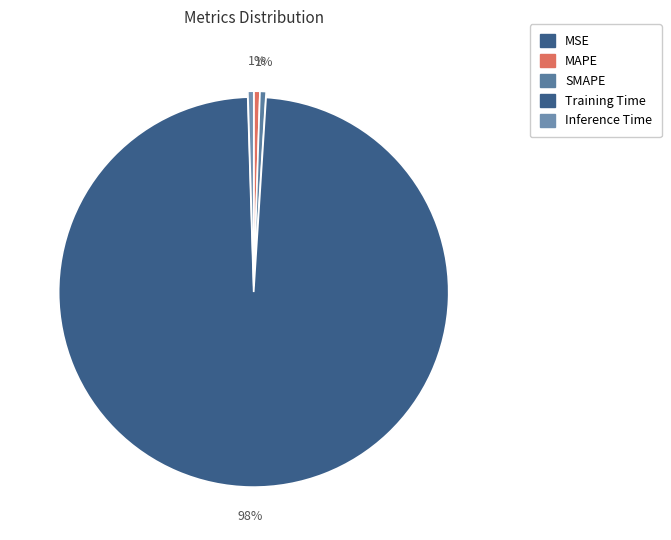

Rank the categories by value from lowest to highest.

MSE, Inference Time, MAPE, SMAPE, Training Time